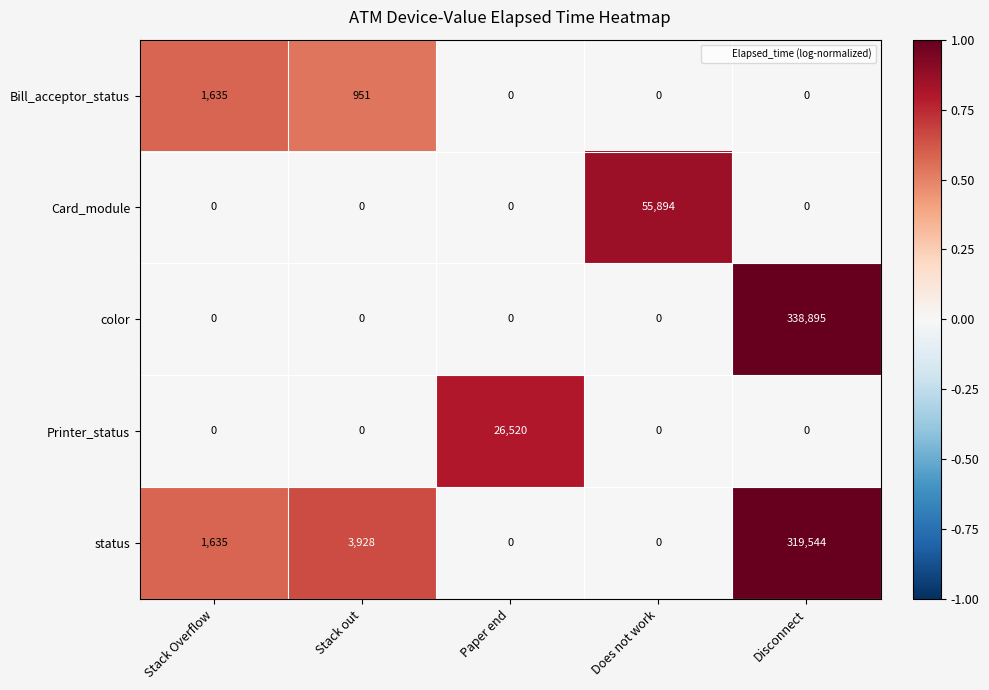

Reading right to left, extract all data points from this chart.

Bill_acceptor_status: 0	0	0	951	1635
Card_module: 0	55894	0	0	0
color: 338895	0	0	0	0
Printer_status: 0	0	26520	0	0
status: 319544	0	0	3928	1635